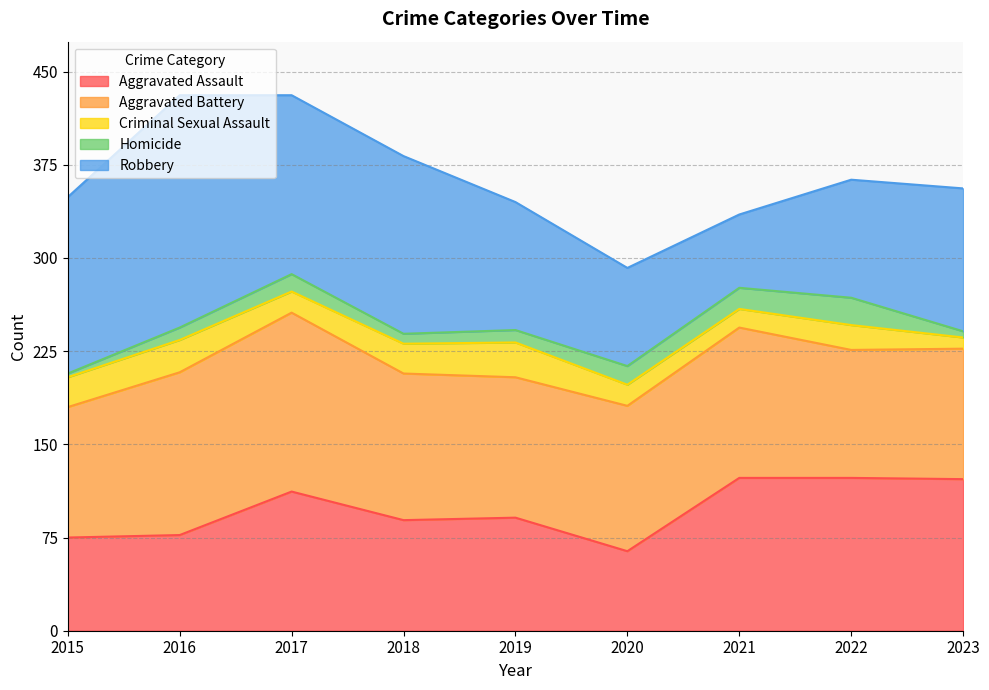

How many lines are shown in the chart?

5